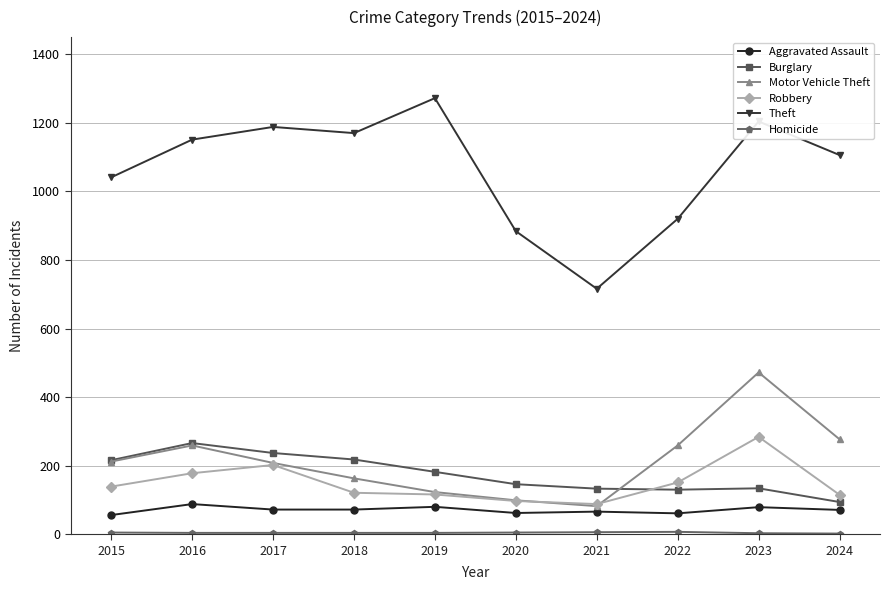

True or false: Theft has a value of 1170 at 2018.

True